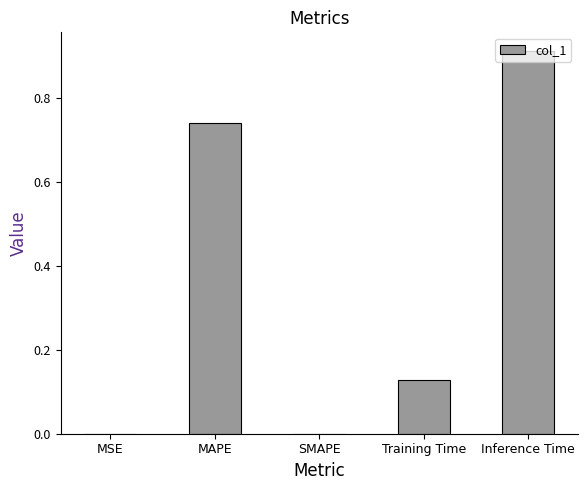

At which category does the chart reach its peak across all series?

Inference Time